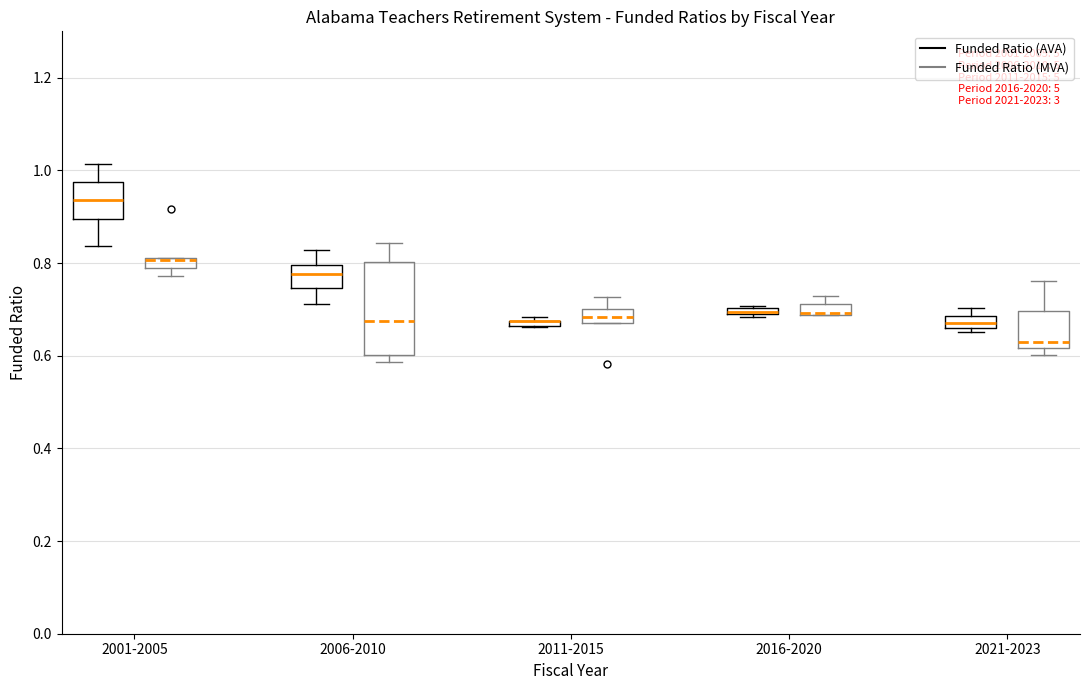

Comparing the boxes themselves (not the whiskers), which one is the tallest?

2006-2010 (Funded Ratio (MVA))